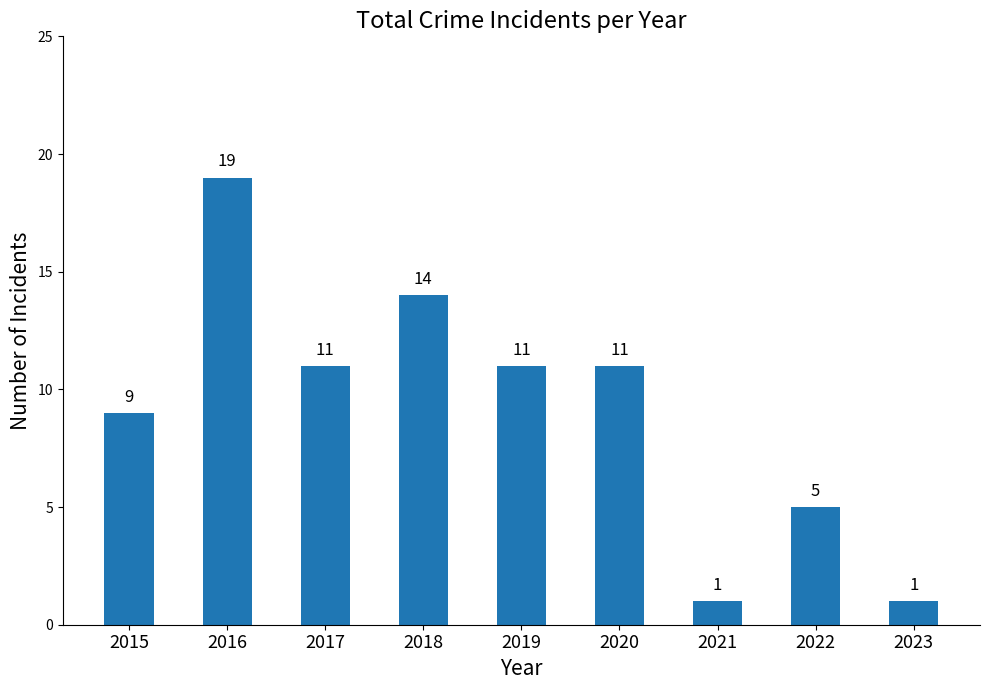

What is the difference between the maximum and minimum values?

18